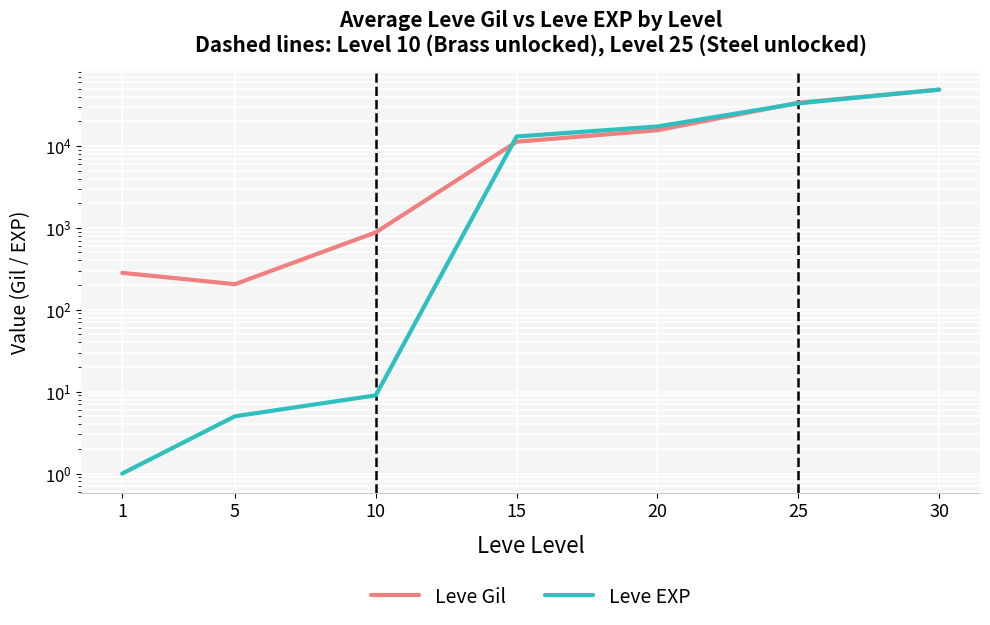

List the series in order of their peak value, lowest first.

Leve Gil, Leve EXP